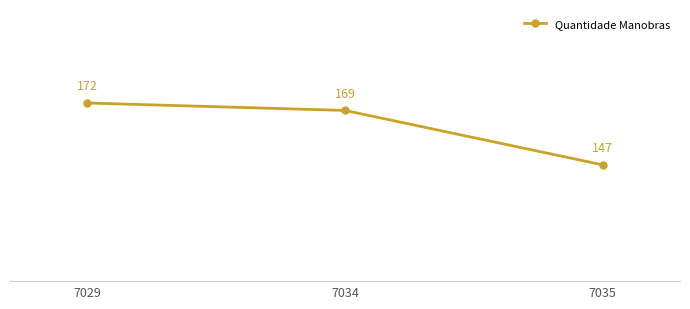

Reading left to right, list all the values displayed in this chart.

172	169	147